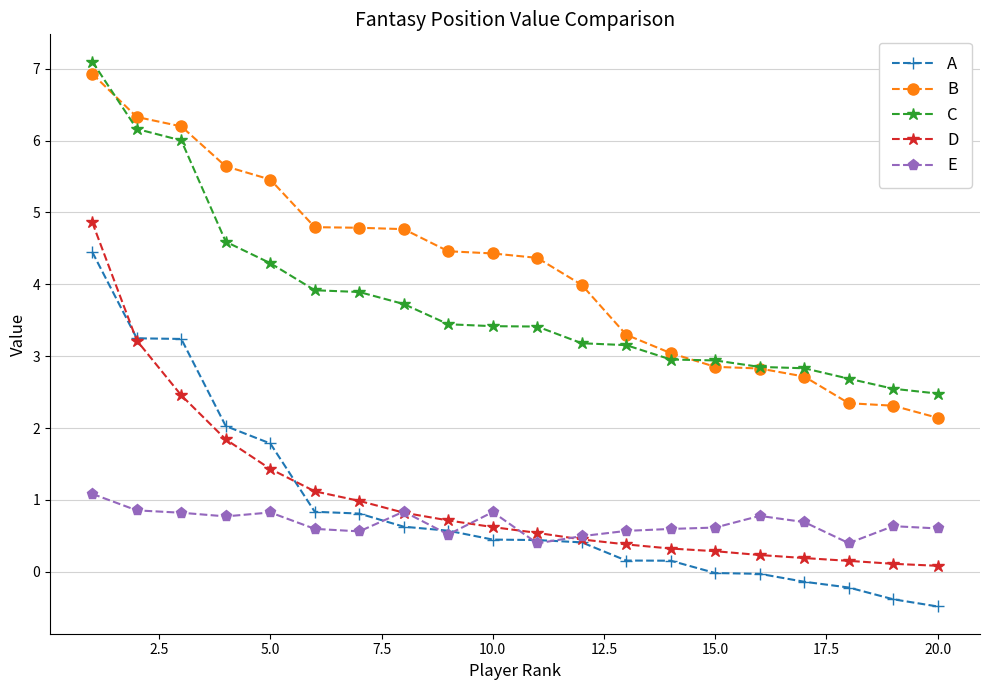

Which series has the largest range (max minus min)?

A